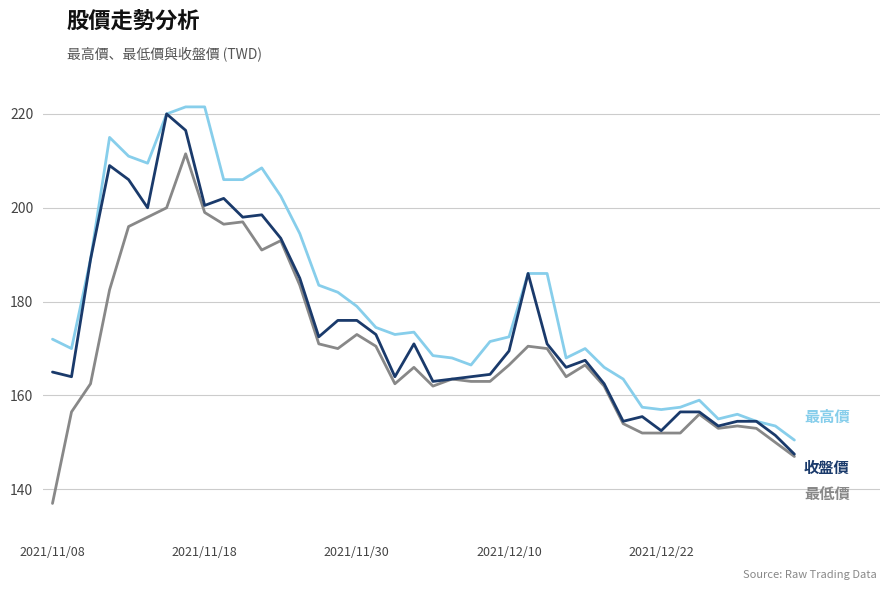

What is the maximum value shown in the chart?

221.5